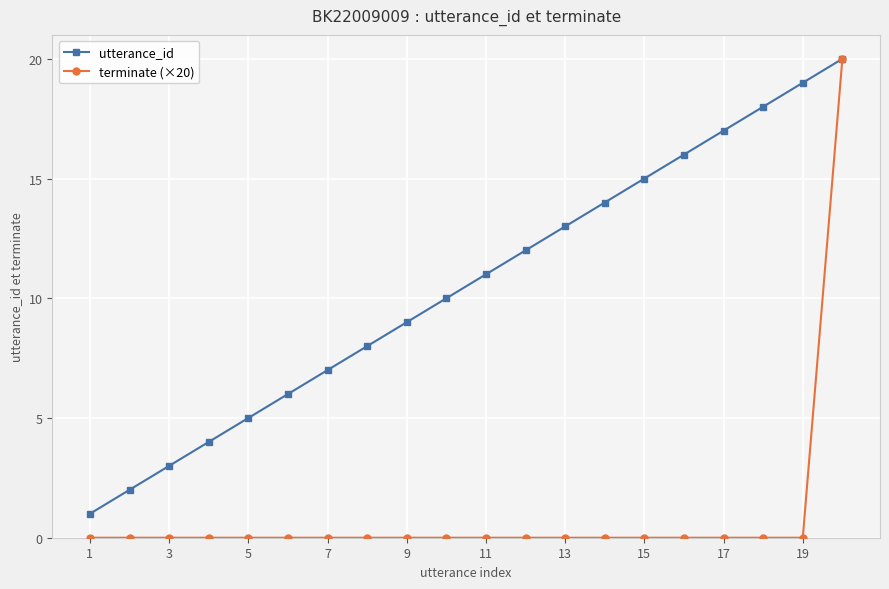

Reading left to right, list all the values displayed in this chart.

utterance_id: 1	2	3	4	5	6	7	8	9	10	11	12	13	14	15	16	17	18	19	20
terminate (×20): 0	0	0	0	0	0	0	0	0	0	0	0	0	0	0	0	0	0	0	20